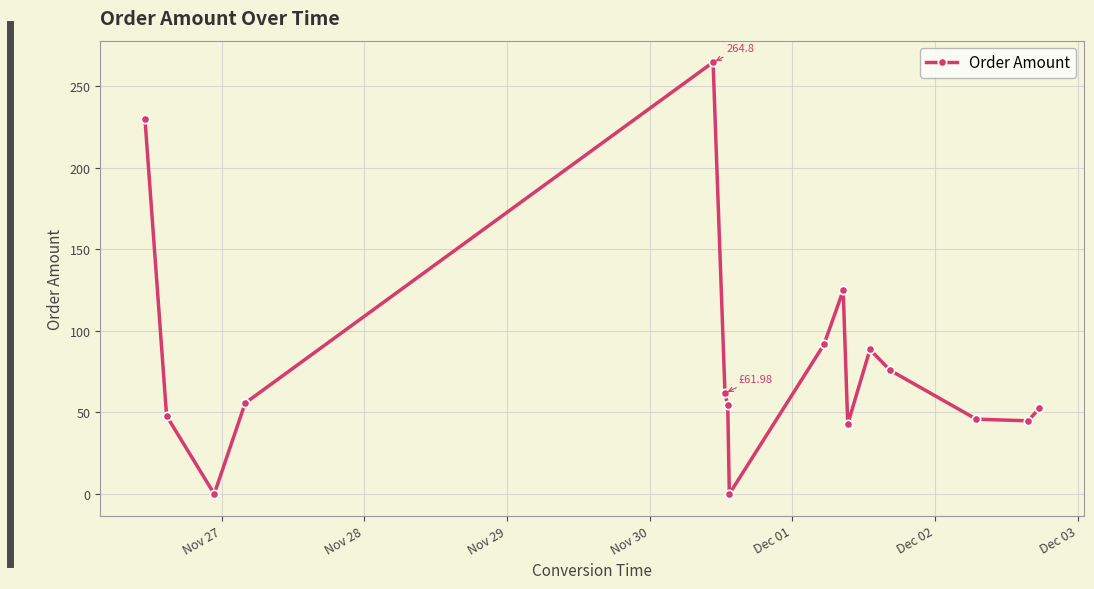

What is the sum of all values?

1281.8